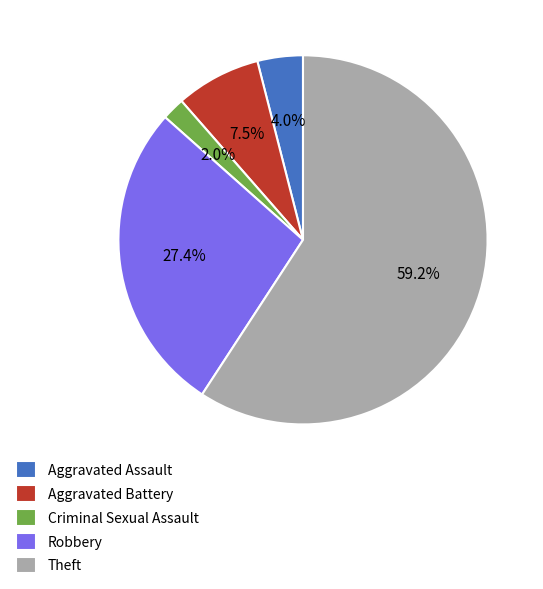

Does any single category account for the majority?

Yes